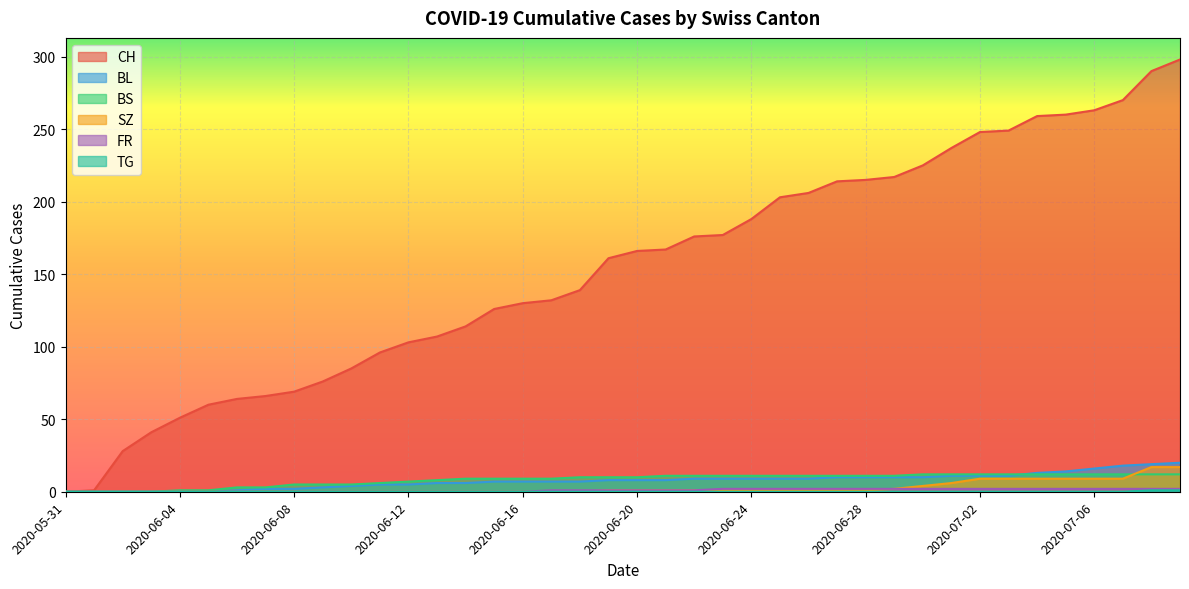

Reading left to right, transcribe all the data shown in this chart.

CH: 0	1	28	41	51	60	64	66	69	76	85	96	103	107	114	126	130	132	139	161	166	167	176	177	188	203	206	214	215	217	225	237	248	249	259	260	263	270	290	298
BL: 0	0	0	0	0	0	1	2	2	3	4	5	5	6	6	7	7	7	7	8	8	8	9	9	9	9	9	10	10	10	10	11	11	11	13	14	16	18	19	20
BS: 0	0	0	0	1	1	3	3	5	5	5	6	7	8	9	9	9	9	10	10	10	11	11	11	11	11	11	11	11	11	12	12	12	12	12	12	12	12	12	12
SZ: 0	0	0	0	0	0	0	0	0	0	0	0	0	0	0	0	0	0	0	1	1	1	1	1	1	1	1	1	1	2	4	6	9	9	9	9	9	9	17	17
FR: 0	0	0	0	0	0	0	0	0	0	0	0	0	0	0	0	0	1	1	1	1	1	1	2	2	2	2	2	2	2	2	2	2	2	2	2	2	2	2	2
TG: 0	0	0	0	0	0	0	0	0	0	0	0	0	0	0	0	0	0	0	0	0	0	0	0	0	0	0	0	0	0	0	0	0	0	0	0	0	0	1	1